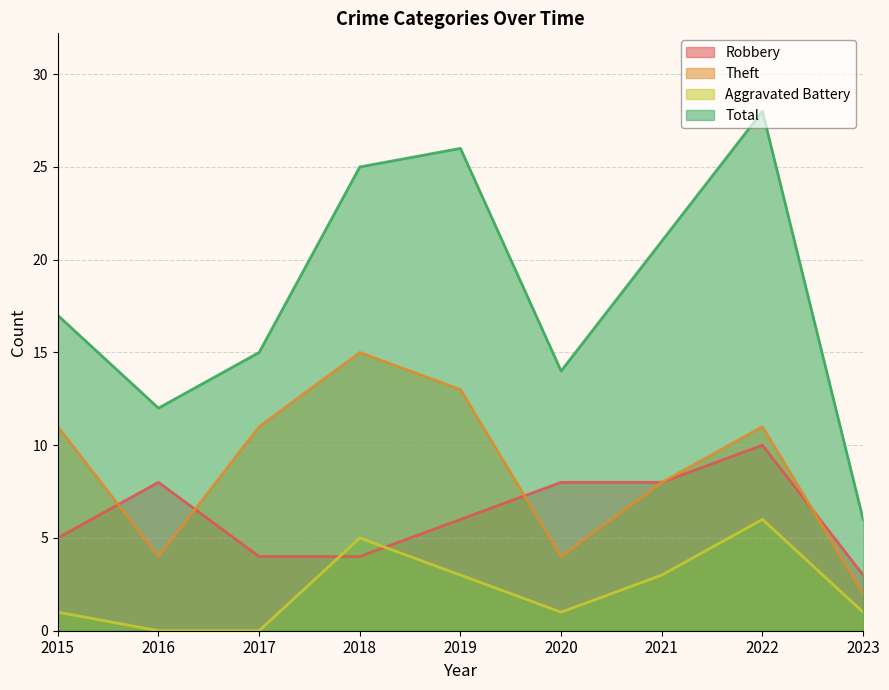

Which has a higher value, 2022 or 2023?

2022